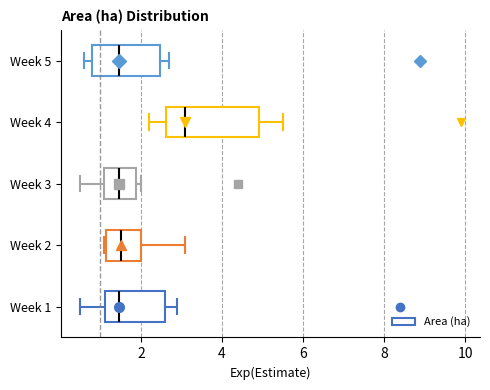

Where is the left edge of the box for Week 4 on the x-axis? The values are not printed on the chart, so give them approximately, as read against the axis.

2.6